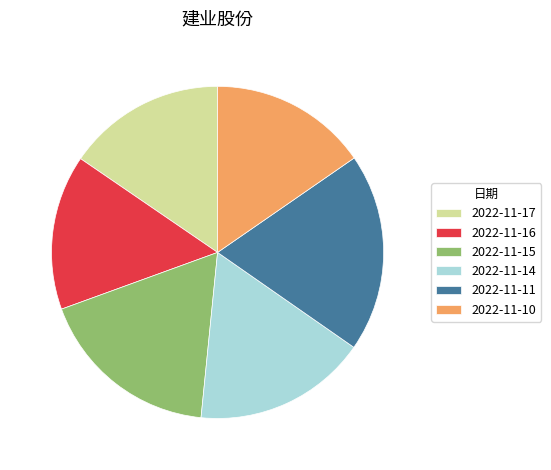

Which category has the biggest portion of the pie?

2022-11-11